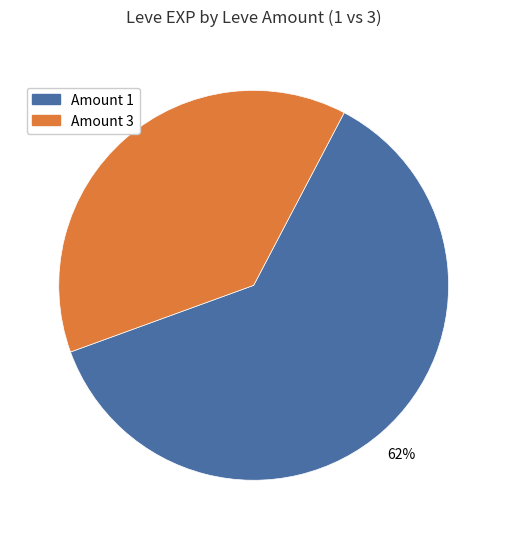

Does any single category account for the majority?

Yes